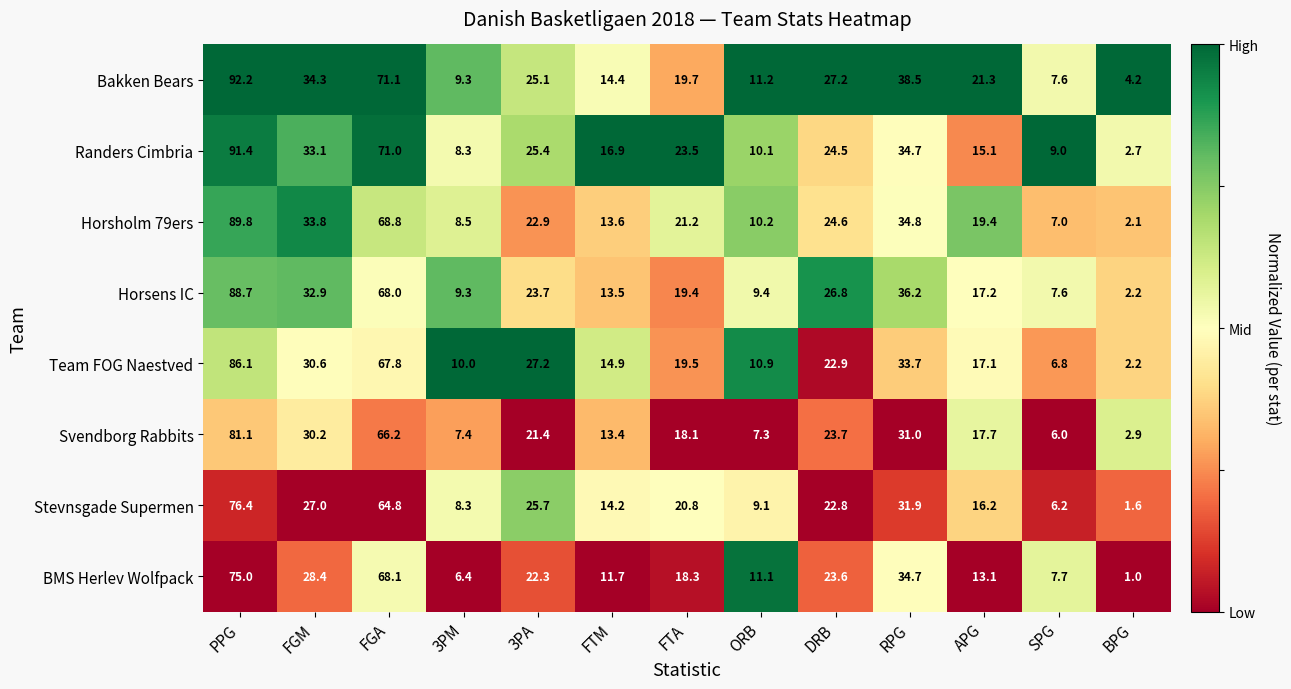

At which label does Team FOG Naestved first exceed 19?

PPG